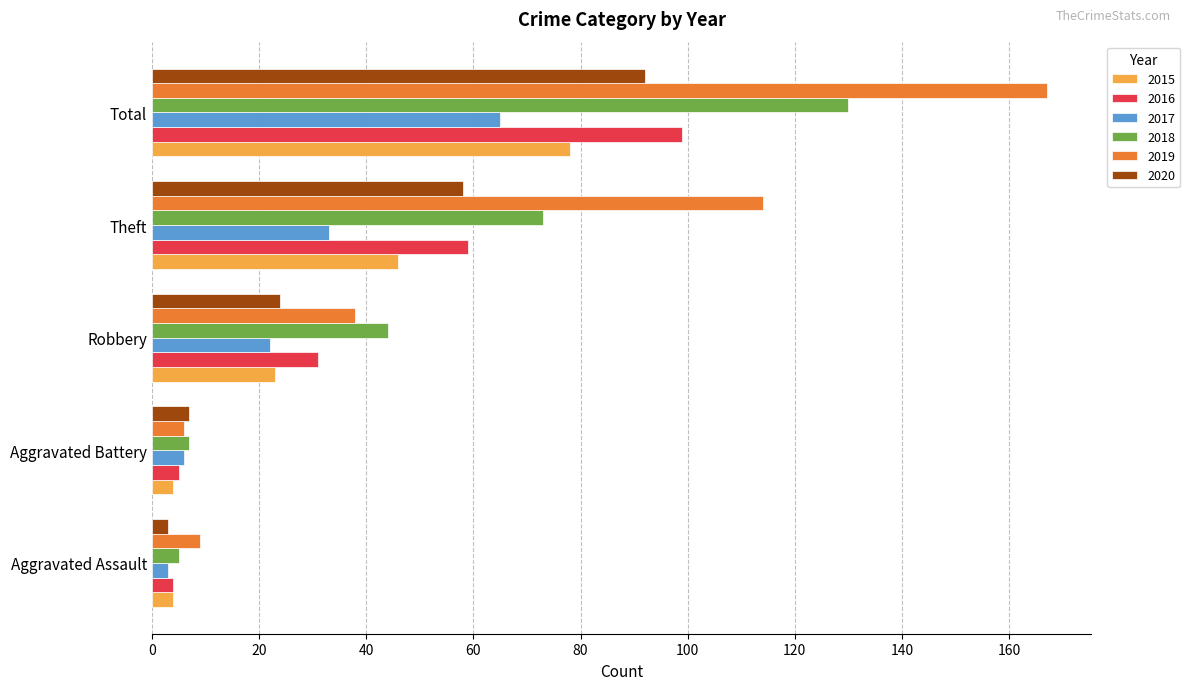

True or false: 2017 has a value of 65 at Total.

True